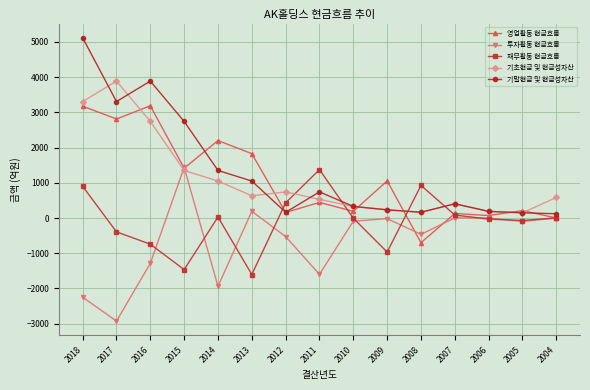

What is the total value across all series at 2006?

416.6